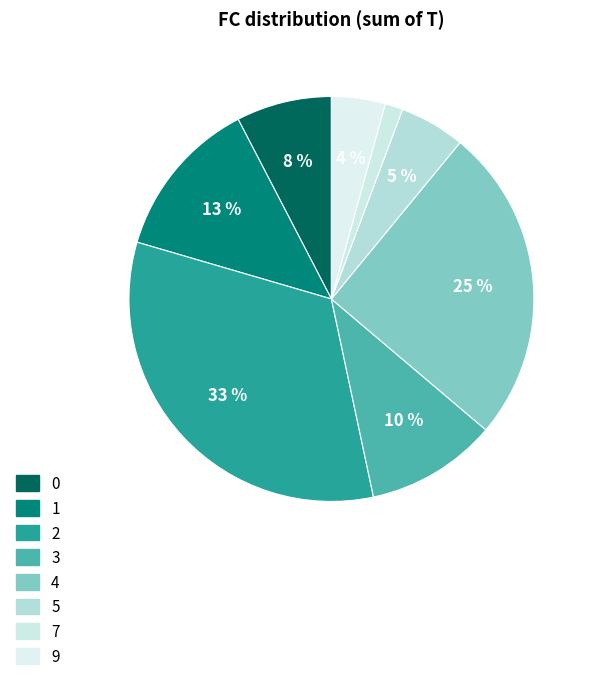

What is the smallest slice in the pie chart?

7